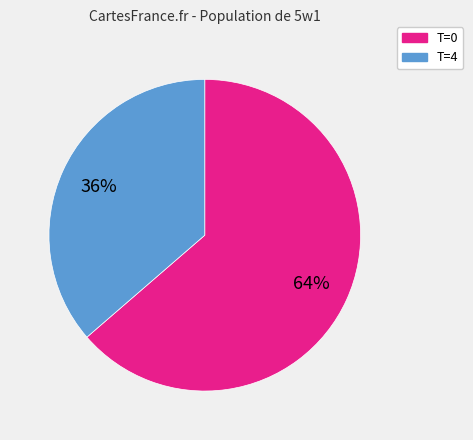

To the nearest percent, what is the average slice percentage?

50%